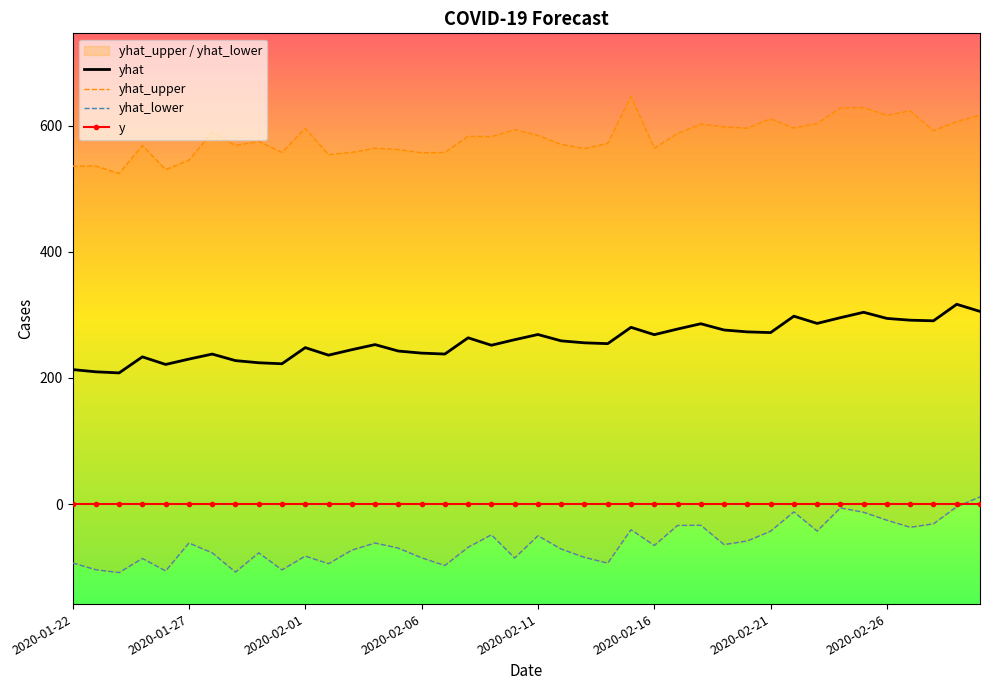

Rank the series at 13 from lowest to highest value.

yhat_lower, y, yhat, yhat_upper